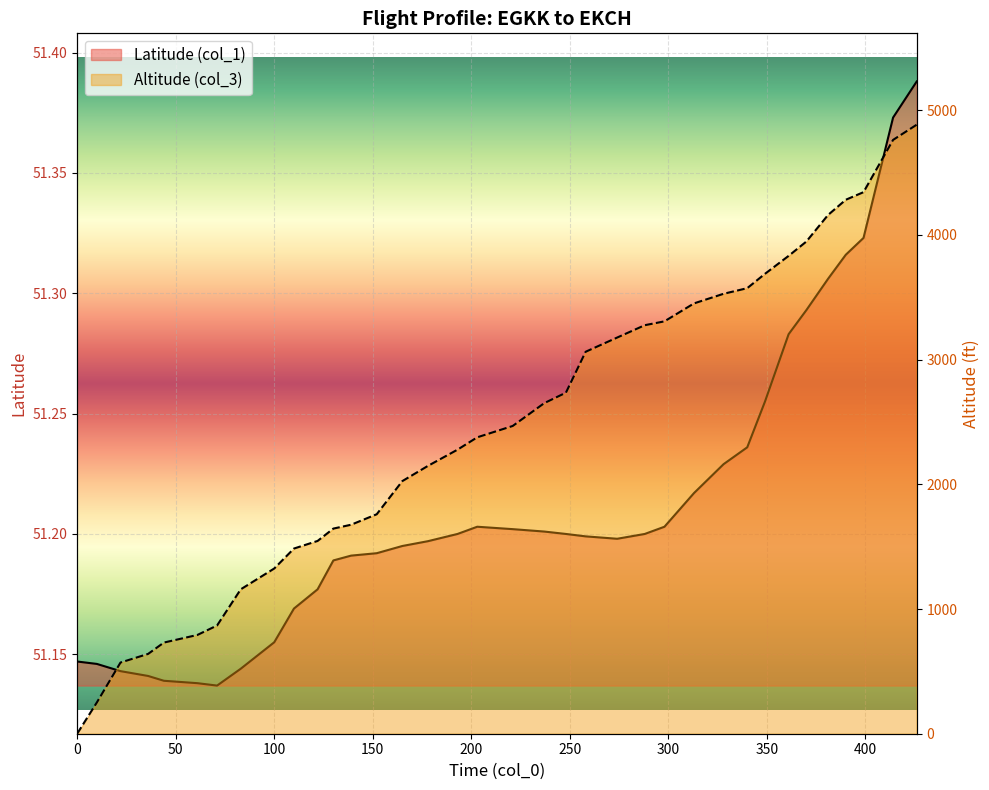

What is the difference between the maximum and minimum values in the Latitude (col_1) series?

0.3